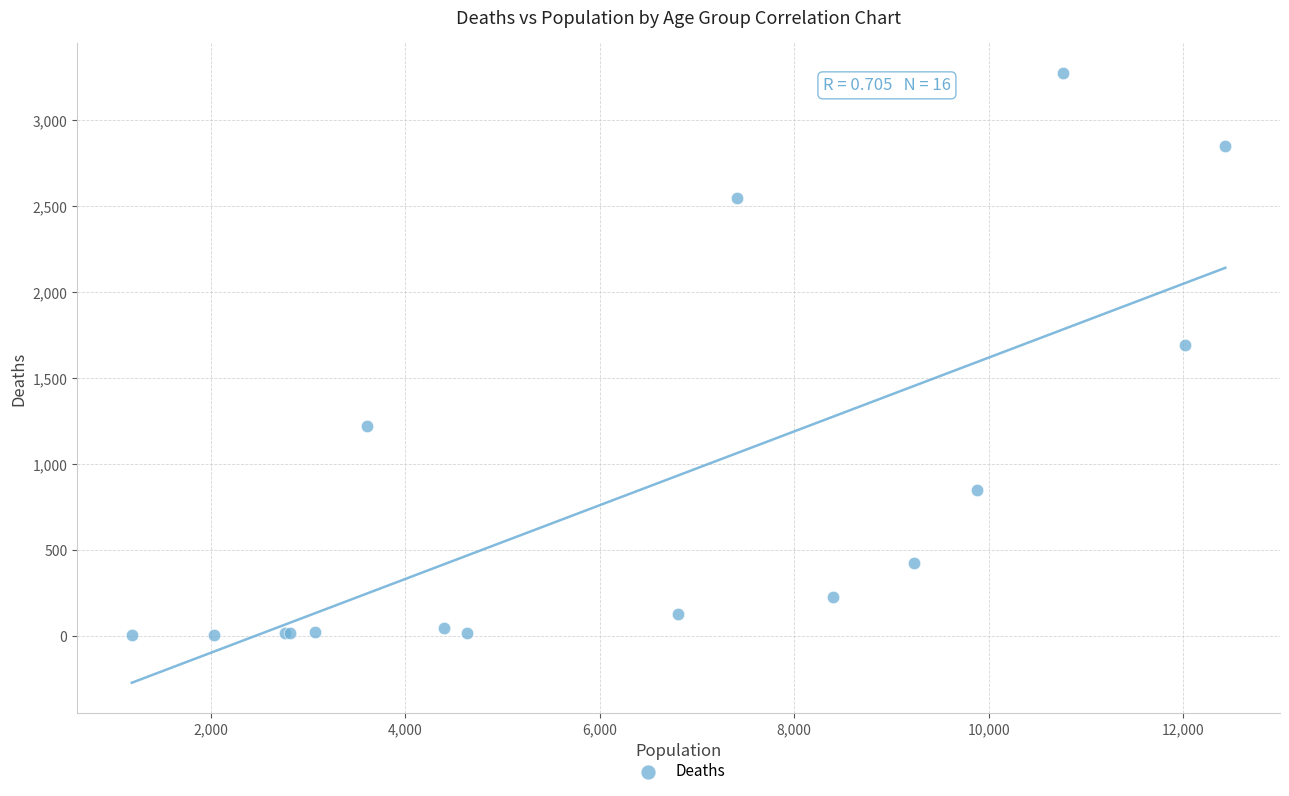

What Y value in the scatter plot is closest to 1638?

1690